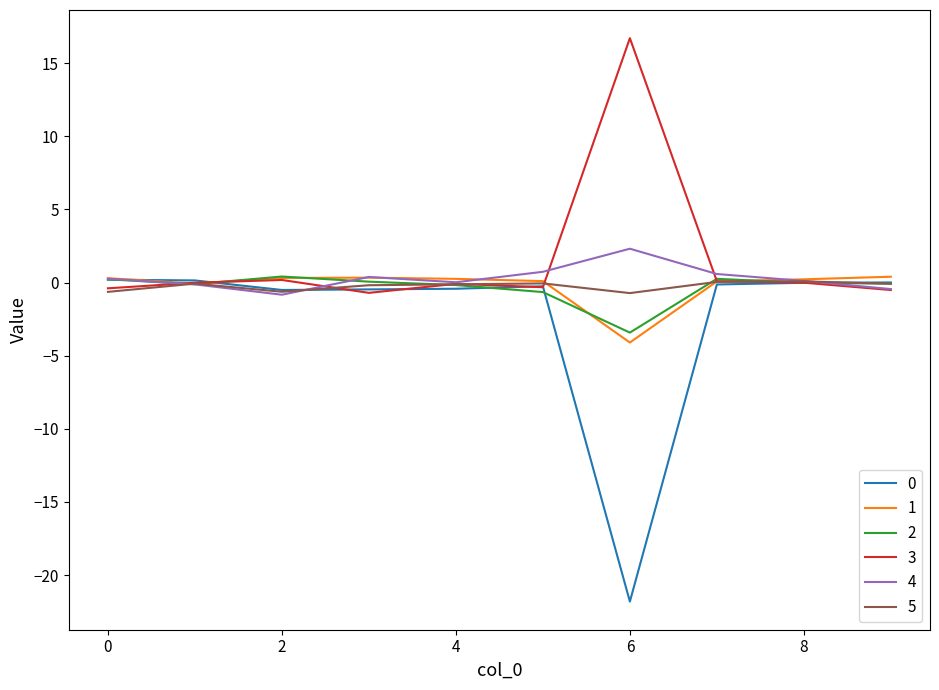

What is the greatest value displayed?

16.7